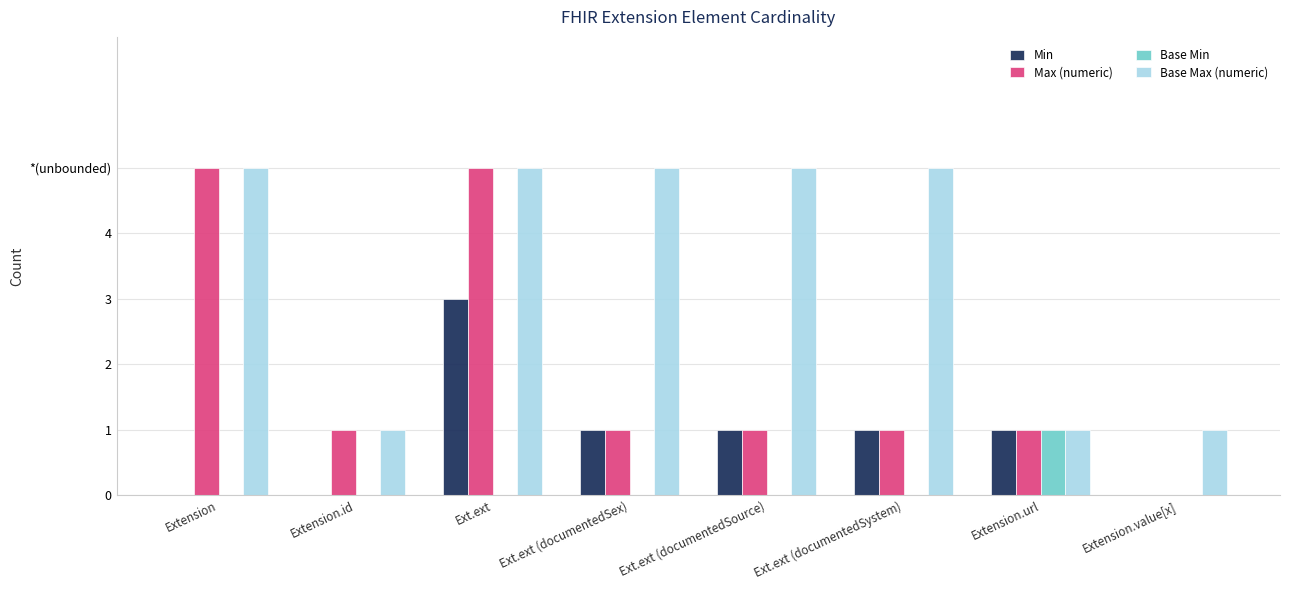

Does the chart contain stacked bars?

No